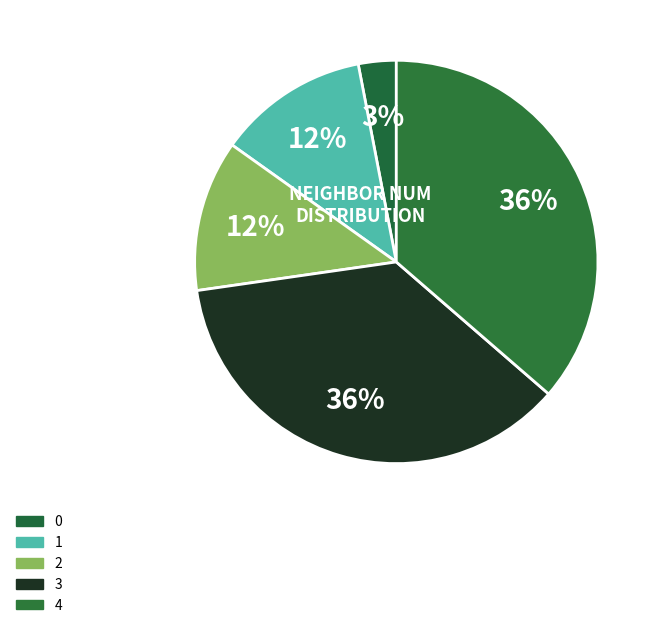

How many slices are in this pie chart?

5